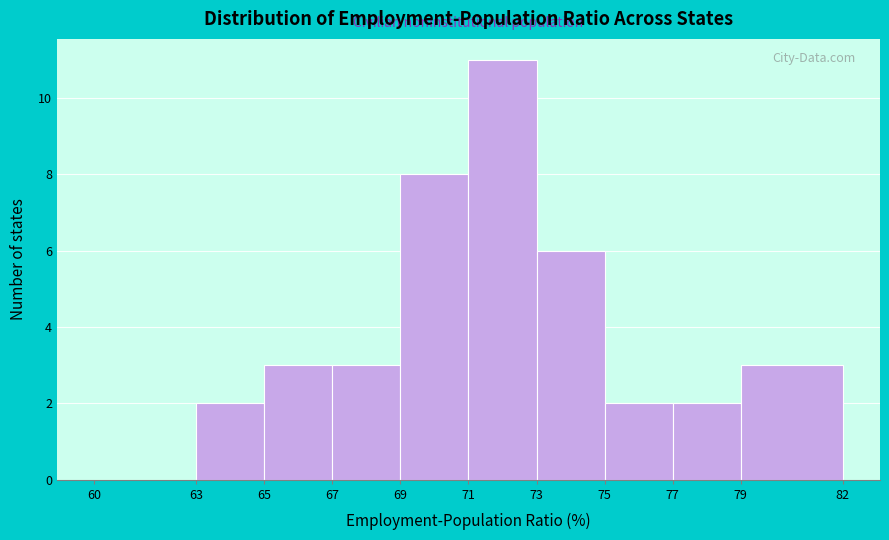

Reading left to right, transcribe this chart: for each bar, give the range it covers on the x-axis and its height. The values are not printed on the chart, so give them approximately, as read against the axis.

60 to 63: 0
63 to 65: 2
65 to 67: 3
67 to 69: 3
69 to 71: 8
71 to 73: 11
73 to 75: 6
75 to 77: 2
77 to 79: 2
79 to 82: 3